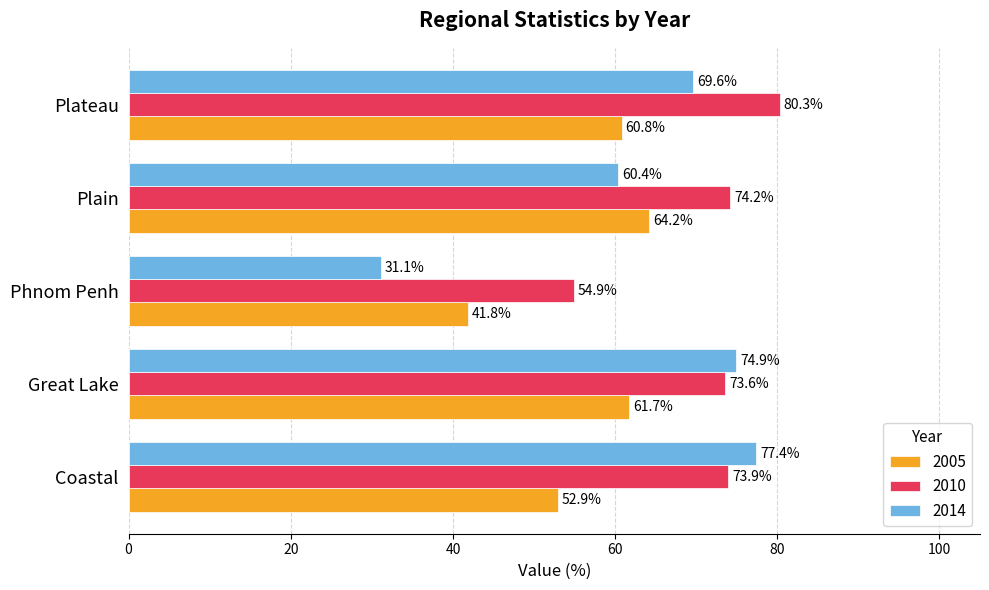

What is the difference between the 2010 values at Great Lake and Phnom Penh?

18.7